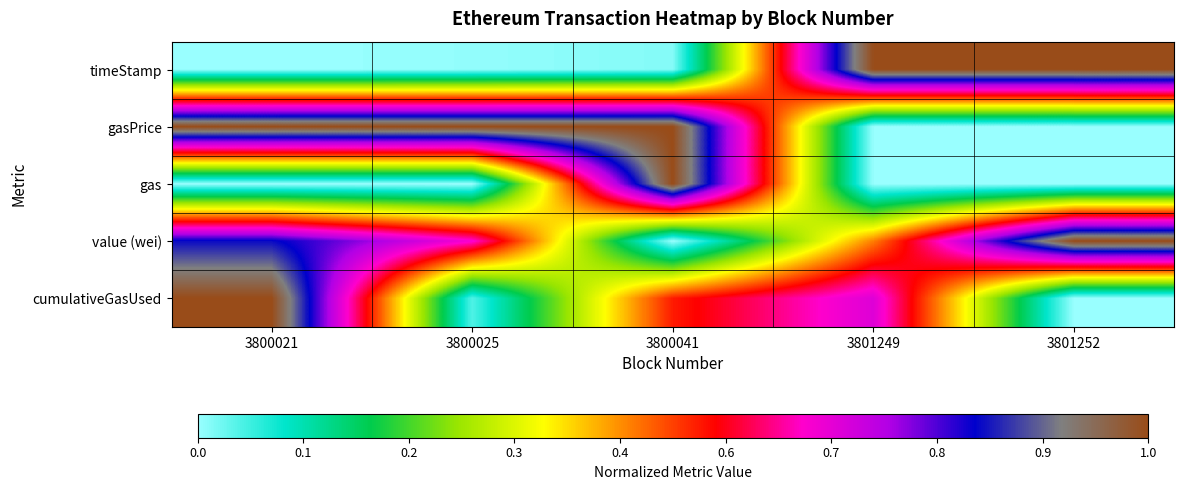

Rank the series at 3801252 from lowest to highest value.

gasPrice, gas, cumulativeGasUsed, timeStamp, value (wei)